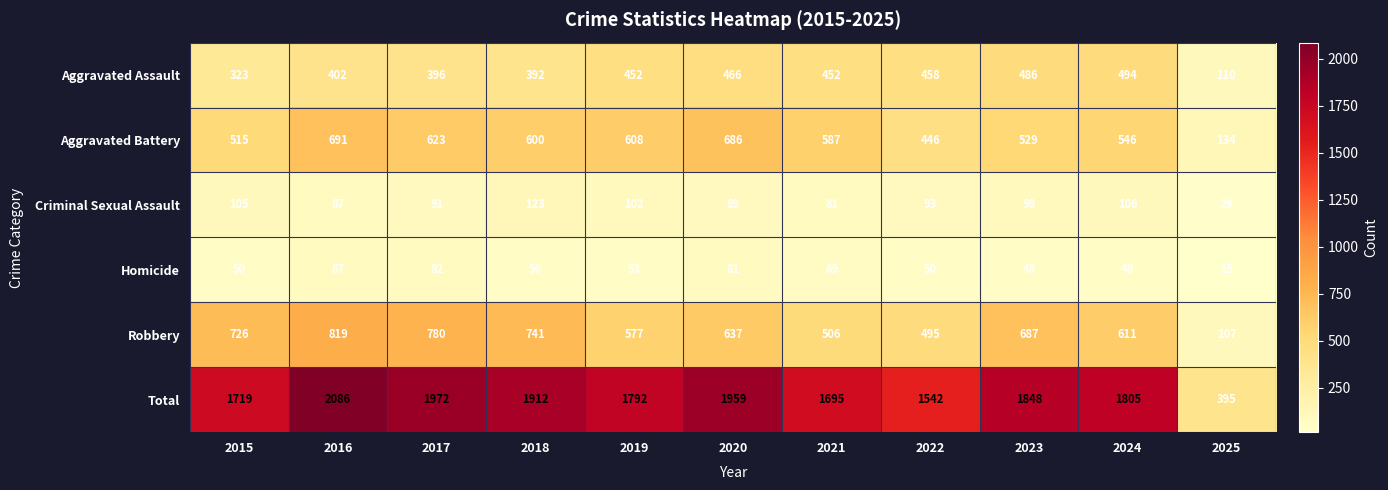

What is the approximate value of Homicide at 2025?

15